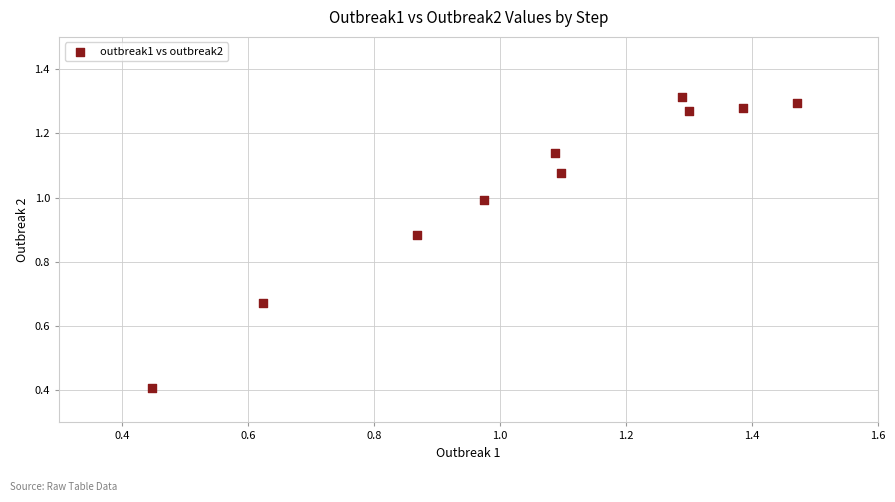

What Y value in the scatter plot is closest to 0?

0.4